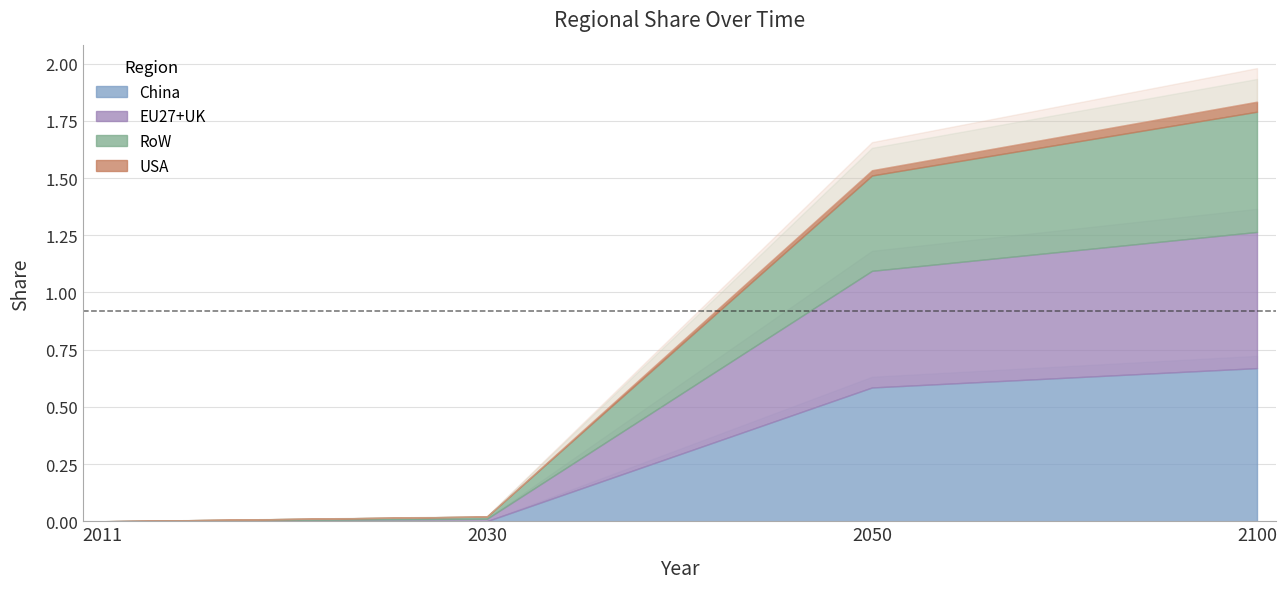

True or false: RoW and EU27+UK cross at least once.

False